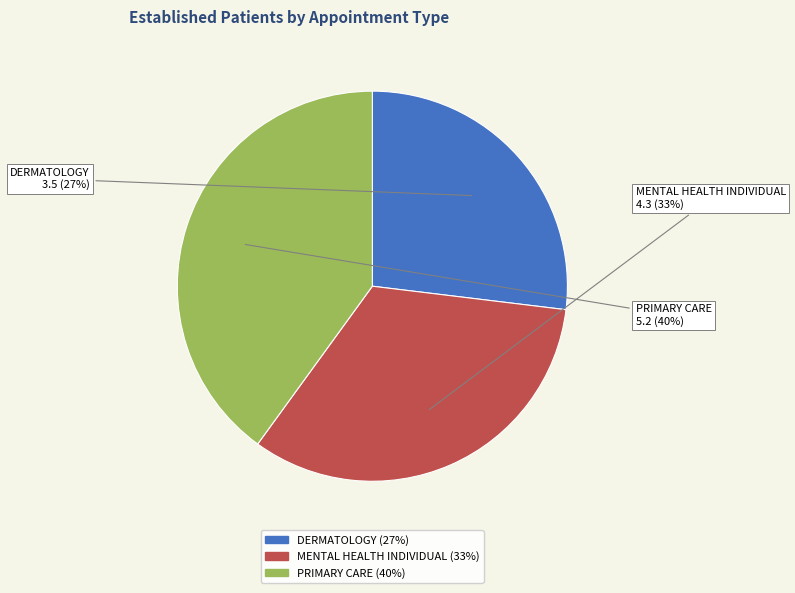

What is the smallest slice in the pie chart?

DERMATOLOGY